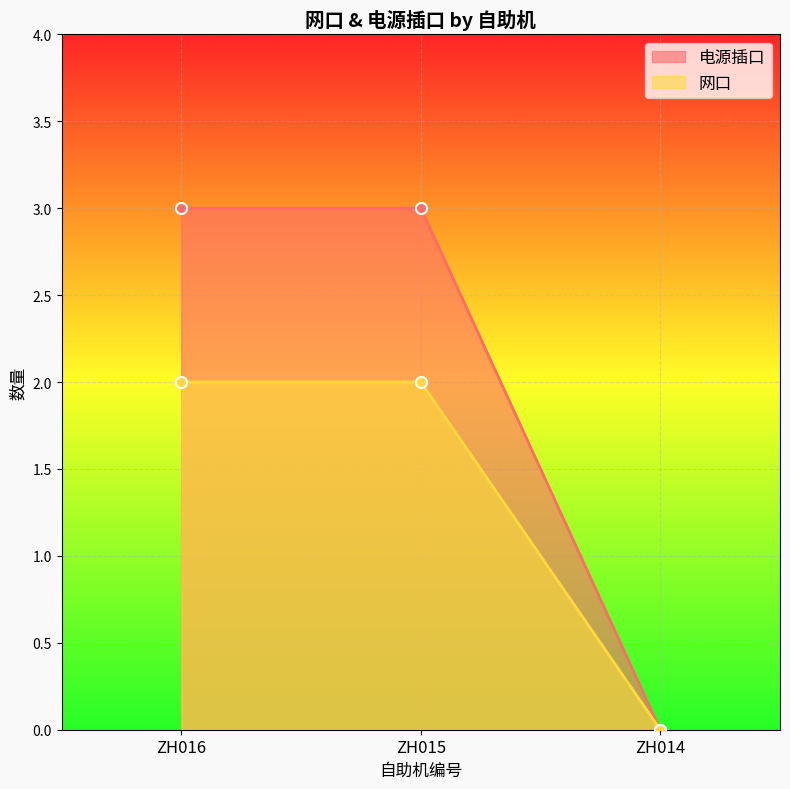

Which has a higher value, ZH015 or ZH014?

ZH015